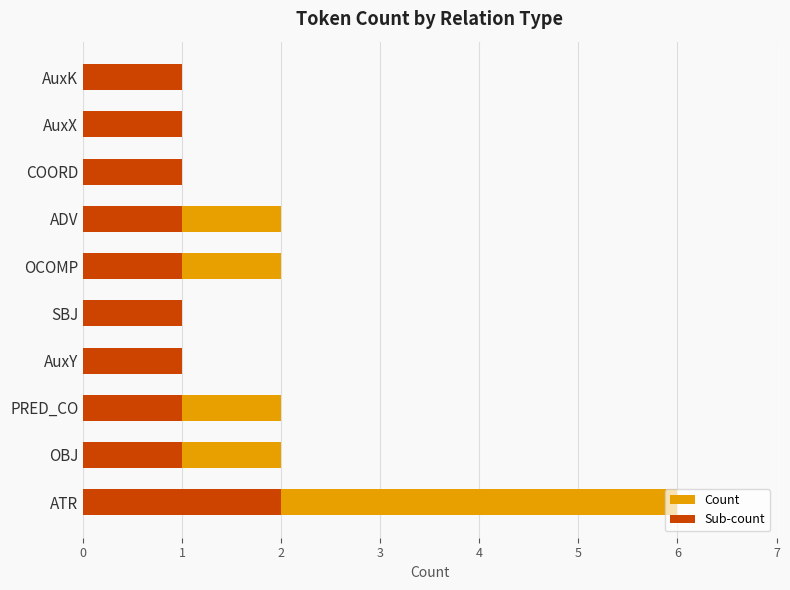

How many groups of bars are there?

10